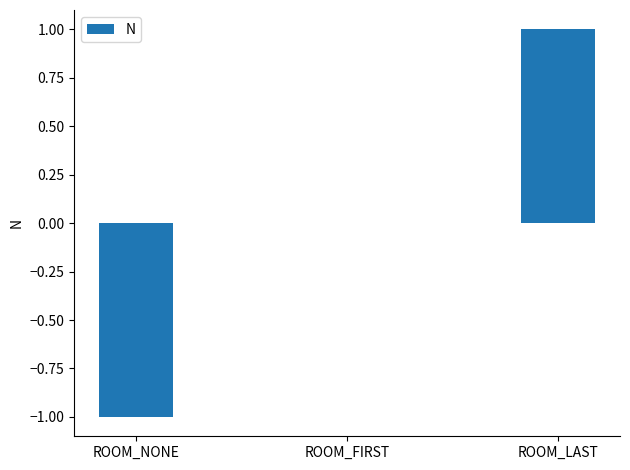

Which has a higher value, ROOM_FIRST or ROOM_LAST?

ROOM_LAST